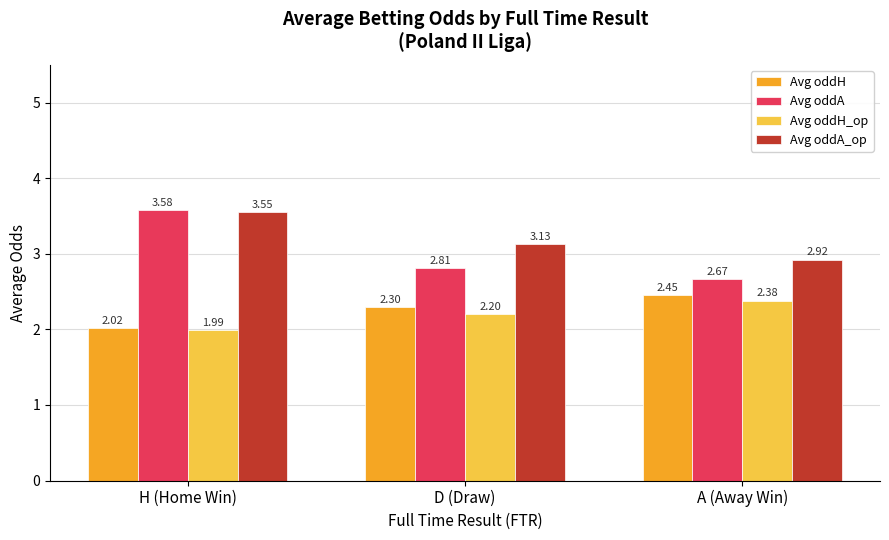

Which series has the largest total across all categories?

Avg oddA_op